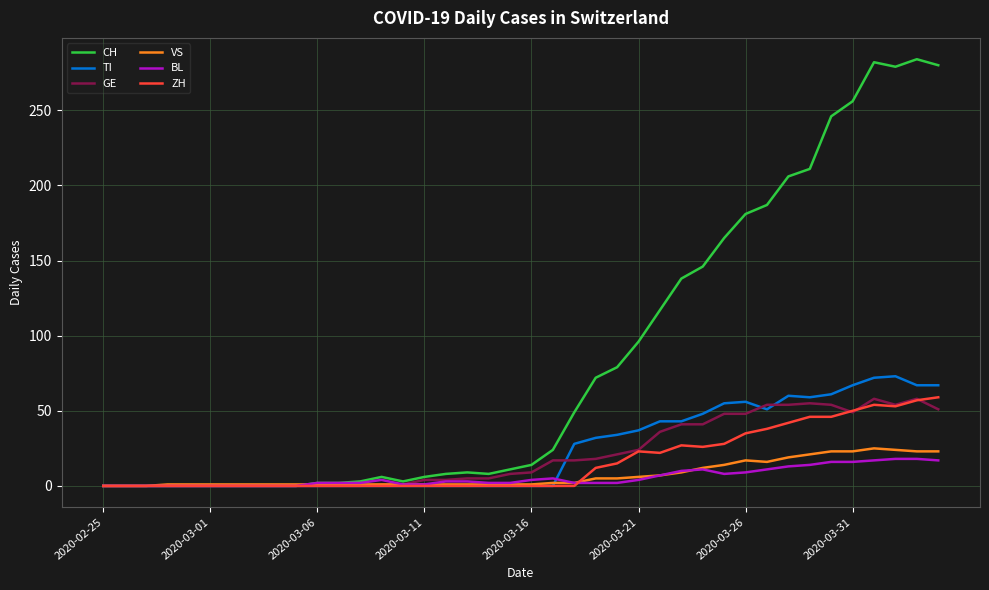

Which series has the largest range (max minus min)?

CH